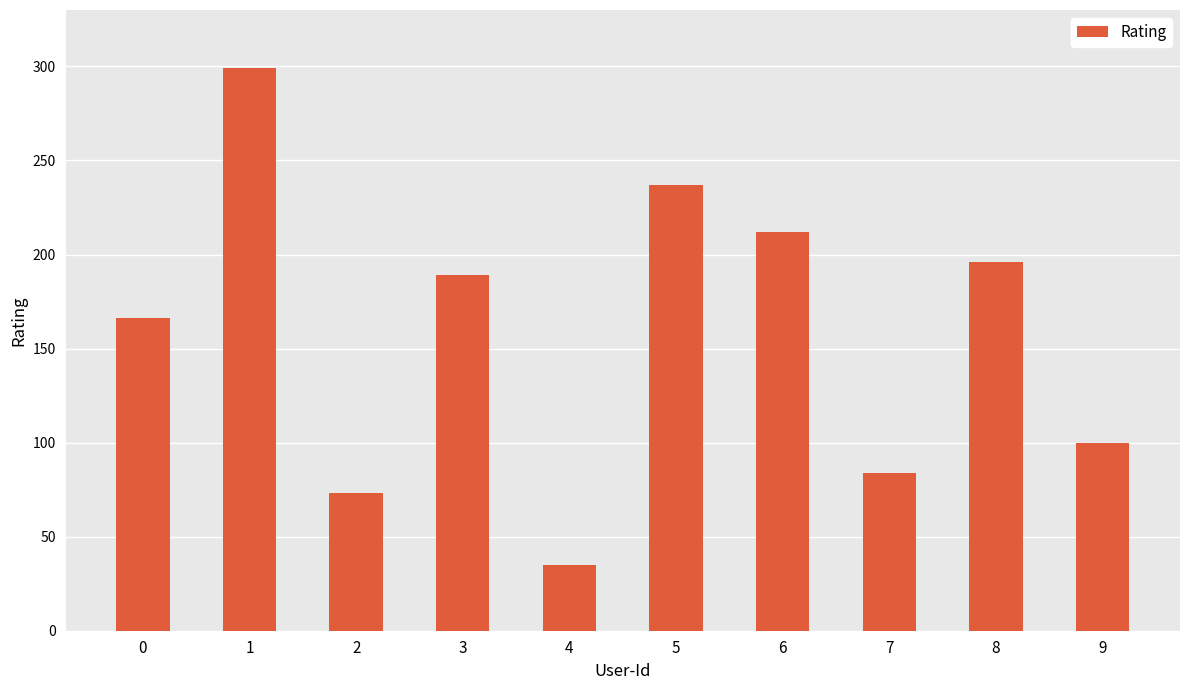

Rank the categories by value from lowest to highest.

4, 2, 7, 9, 0, 3, 8, 6, 5, 1